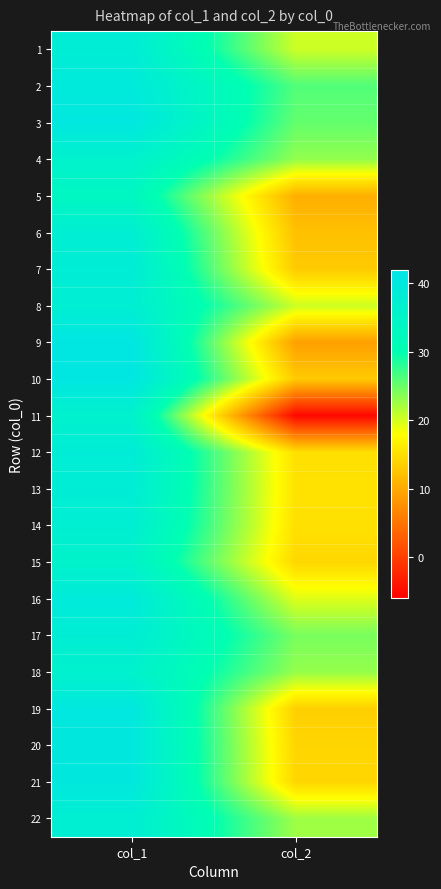

At col_2, list the series in order from largest to smallest.

2, 3, 17, 4, 18, 22, 8, 1, 16, 13, 14, 12, 15, 21, 20, 19, 7, 10, 6, 5, 9, 11